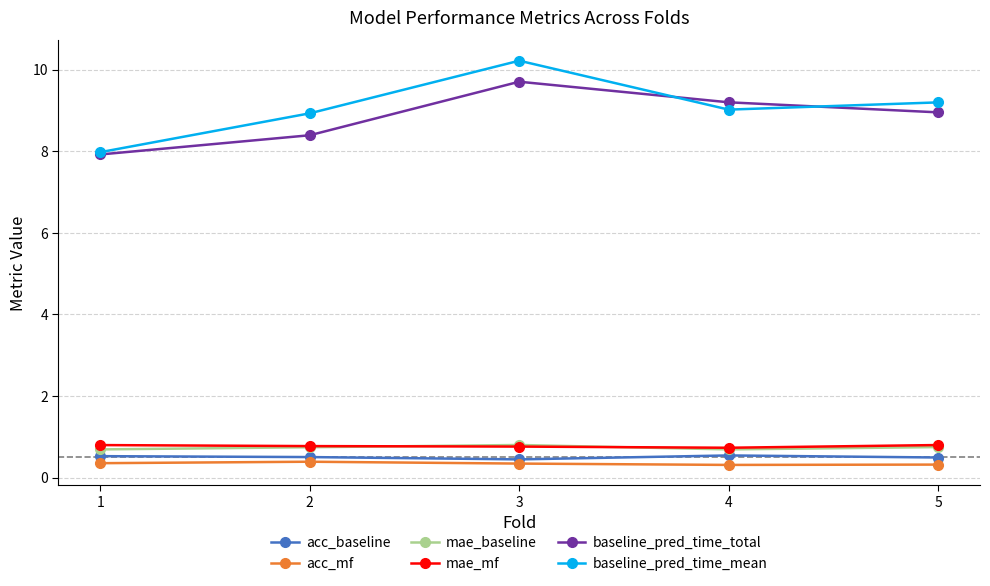

Where is baseline_pred_time_total nearest to the value 8?

1